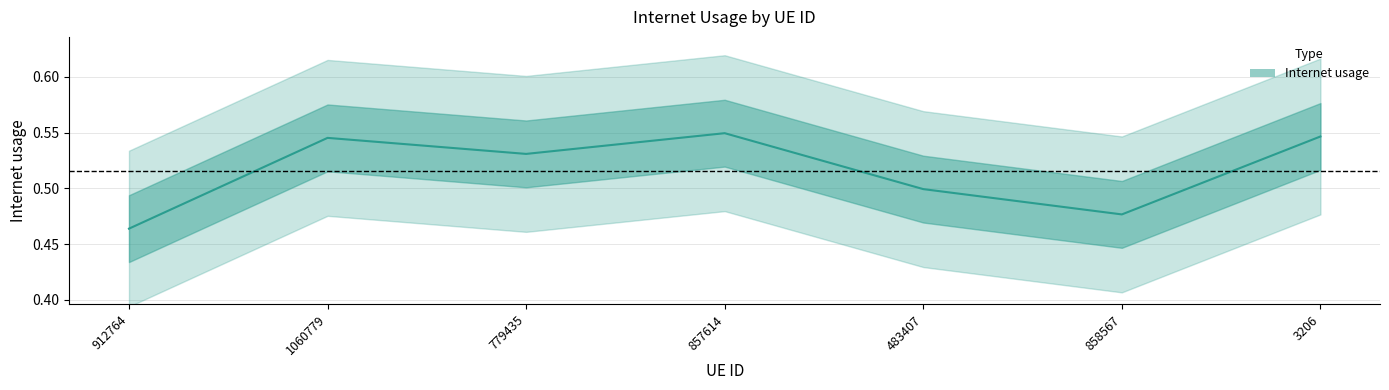

Rank the categories by value from highest to lowest.

857614, 3206, 1060779, 779435, 483407, 858567, 912764